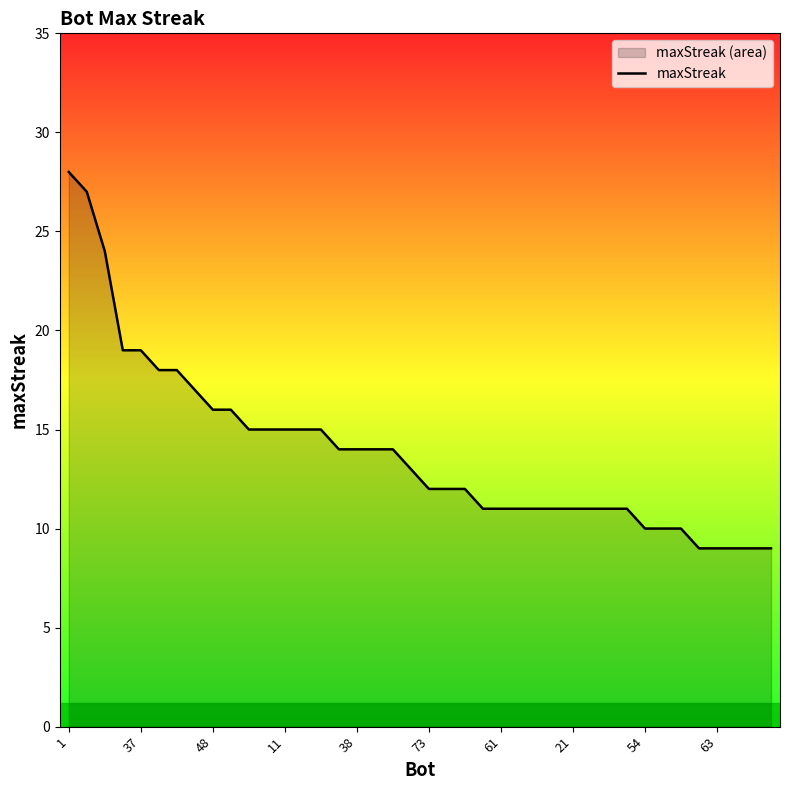

What is the difference between the maximum and minimum values?

19